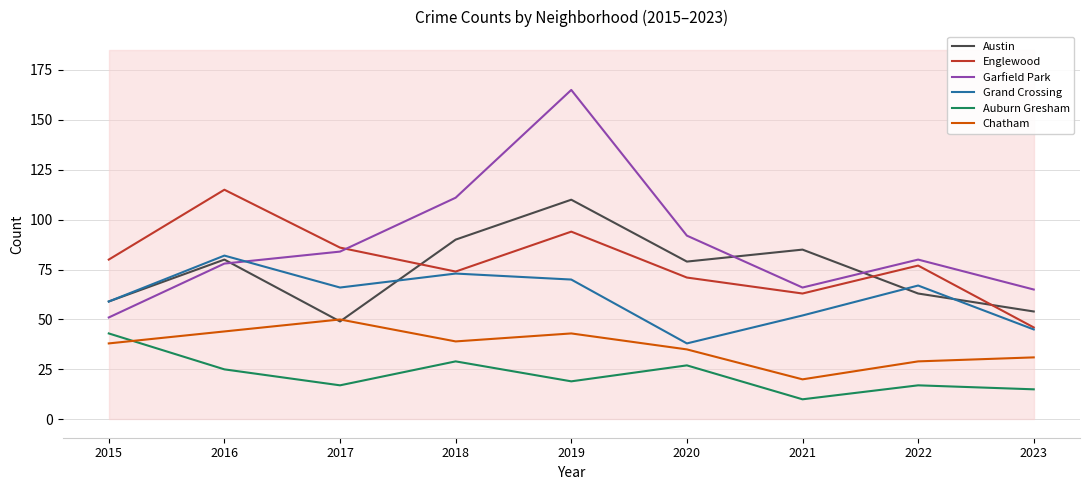

At which label does Garfield Park first exceed 80?

2017